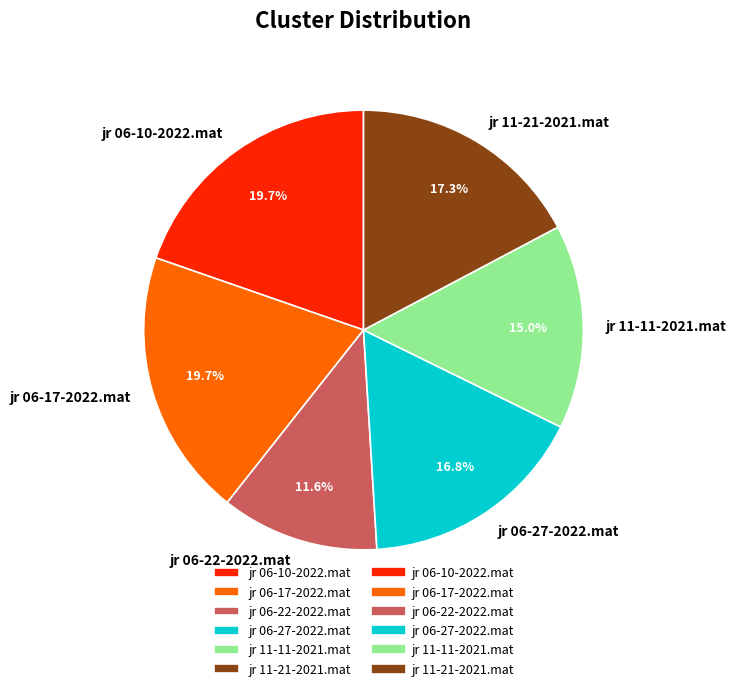

To the nearest percent, what percentage of the pie is jr 11-11-2021.mat?

15%